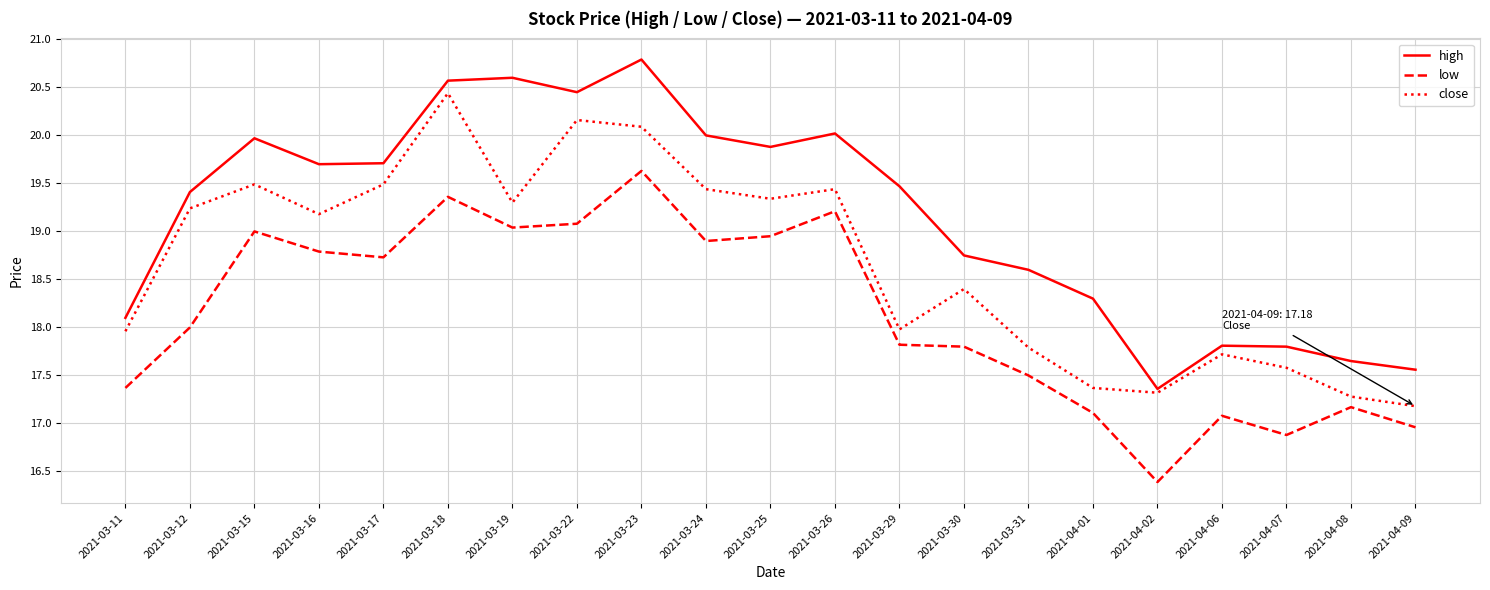

True or false: close and high intersect in this chart.

False